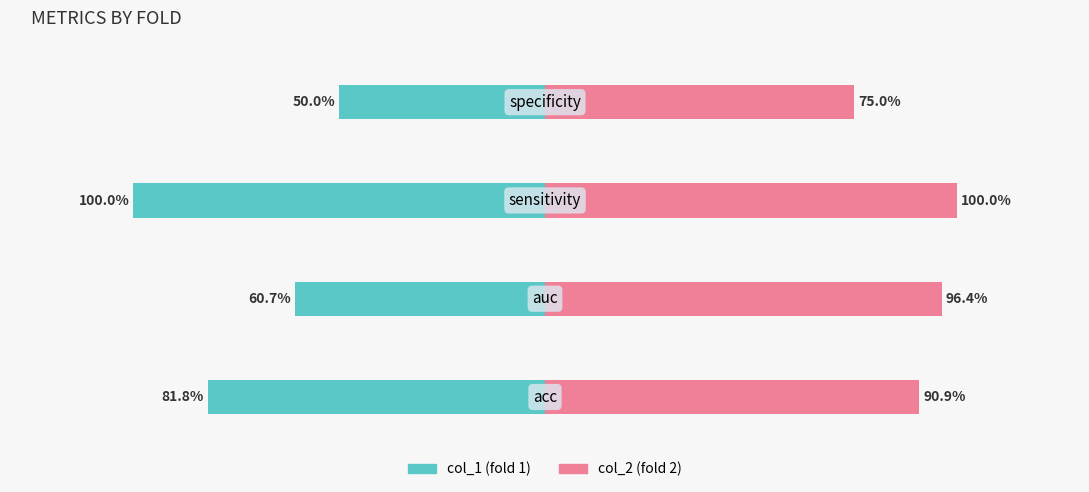

What is the greatest value displayed?

1.0